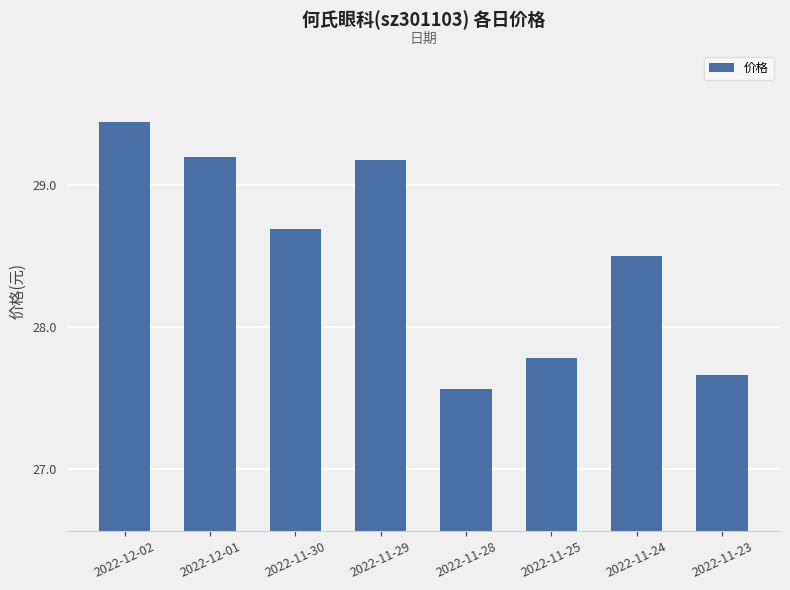

What is the label of the 5th bar from the left?

2022-11-28